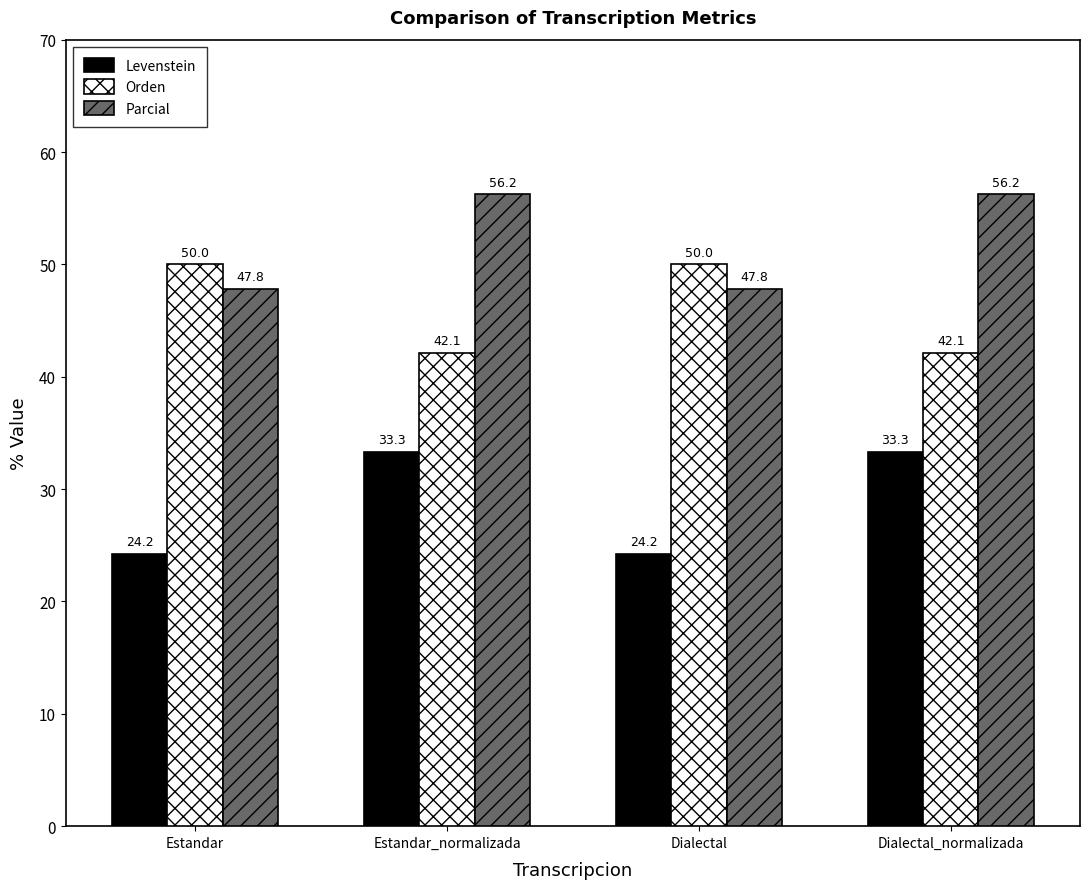

Which series has the widest spread of values?

Levenstein